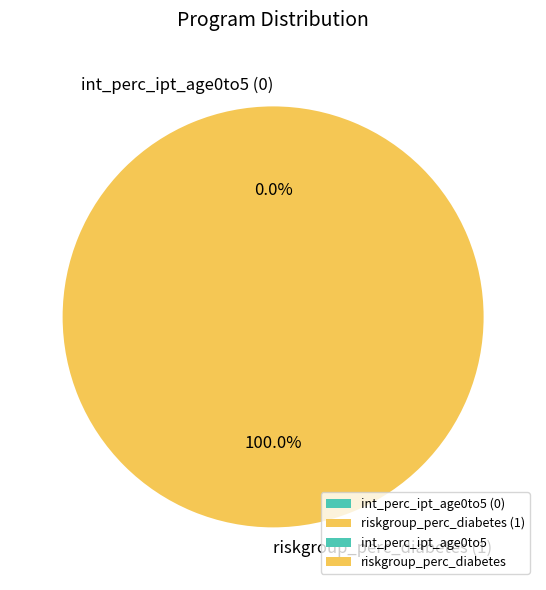

Which category has the biggest portion of the pie?

riskgroup_perc_diabetes